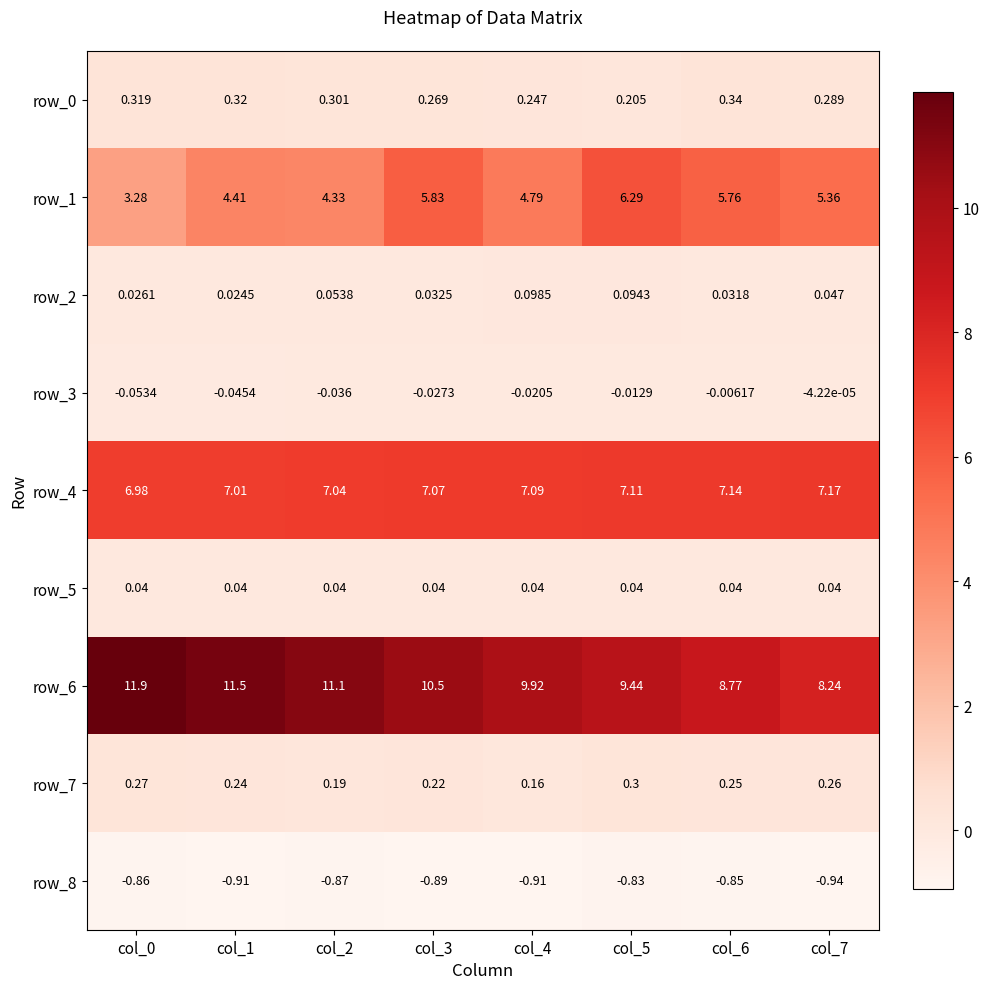

Is it true that row_3 equals -0.1 at col_0?

False